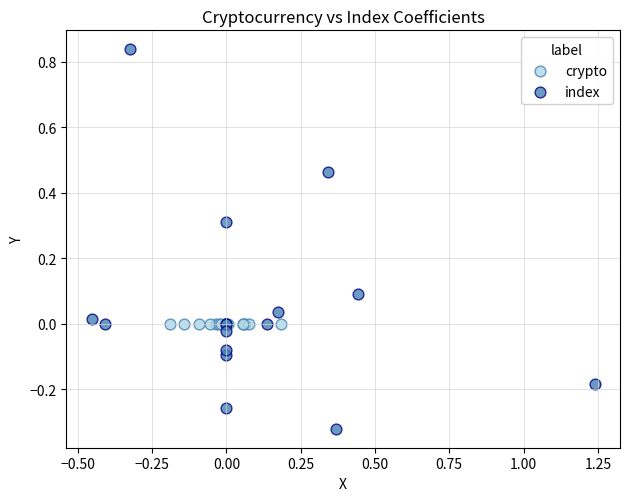

Which series contains the lowest Y value?

index